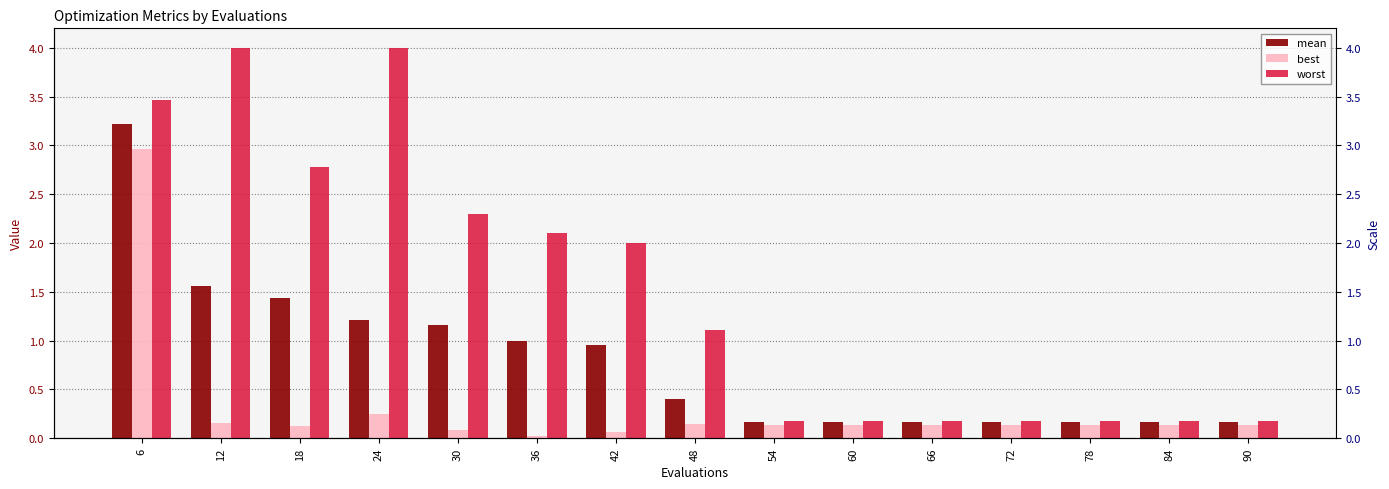

Which has a higher value, 6 or 30?

6